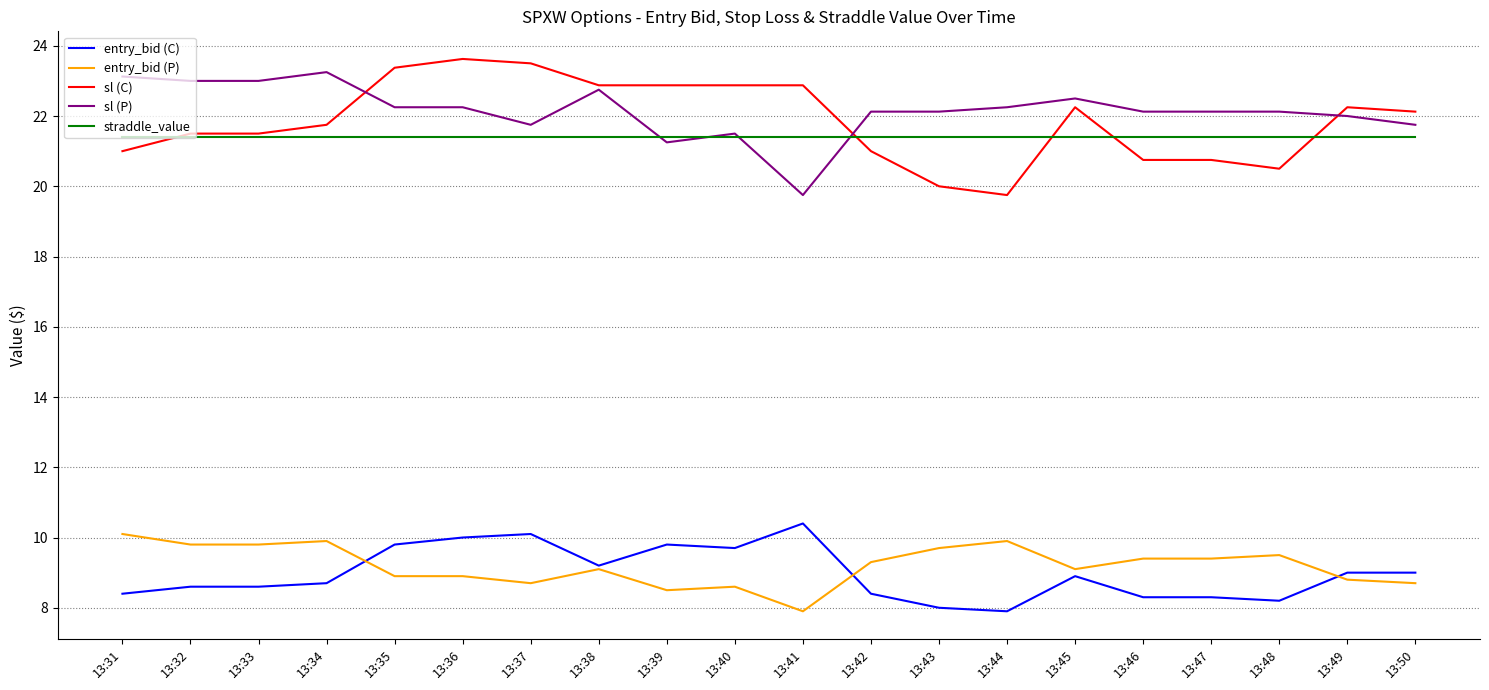

Is the value of sl (P) at 13:41 greater than the value of sl (C) at 13:49?

No